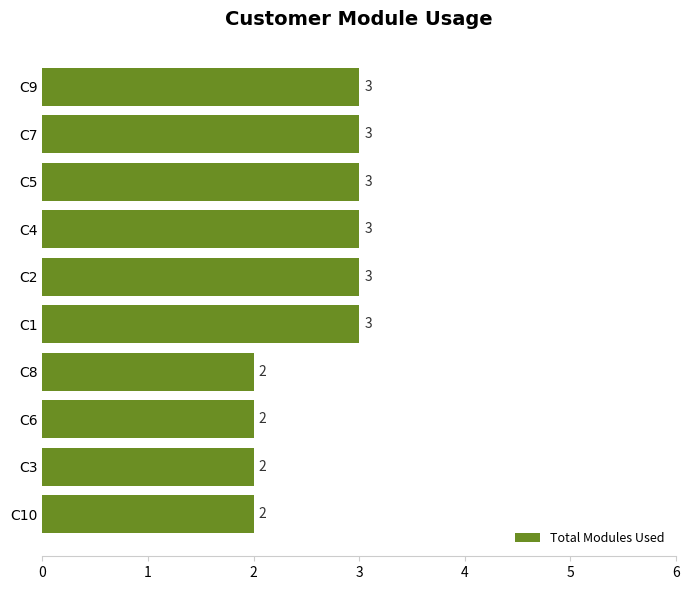

The value at C2 is 3. True or false?

True